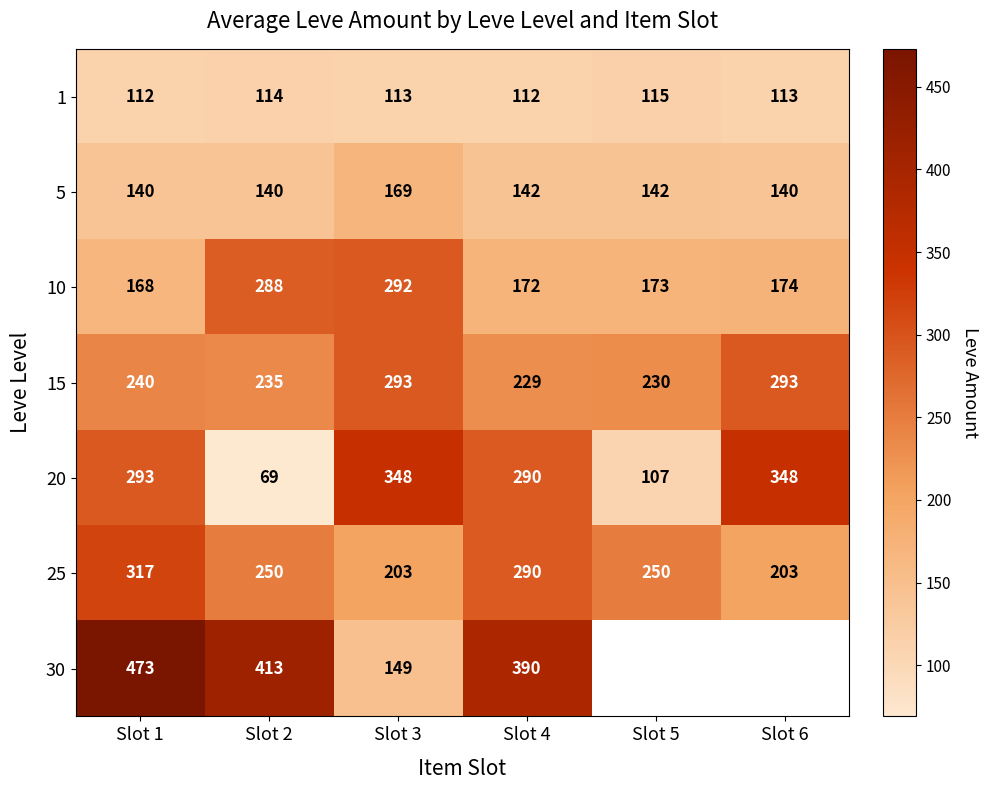

At Slot 2, list the series in order from largest to smallest.

30, 10, 25, 15, 5, 1, 20